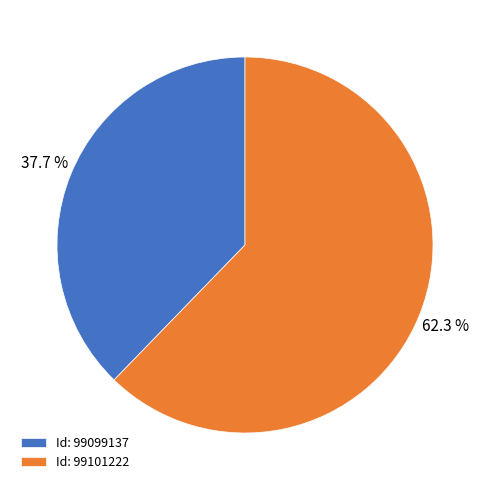

Does Id: 99101222 account for over 50% of the chart?

Yes